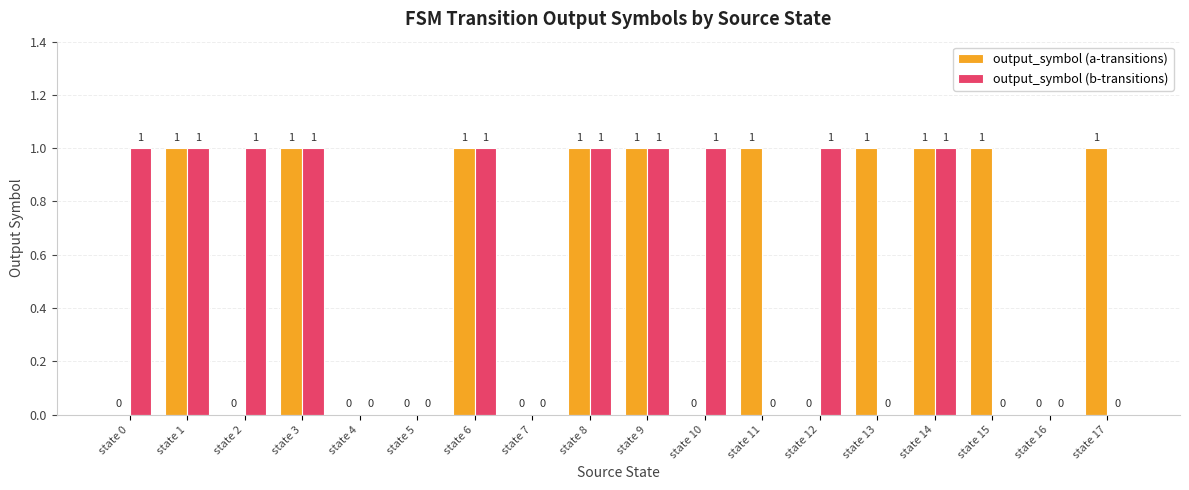

The value of output_symbol (a-transitions) at state 15 is 0. True or false?

False